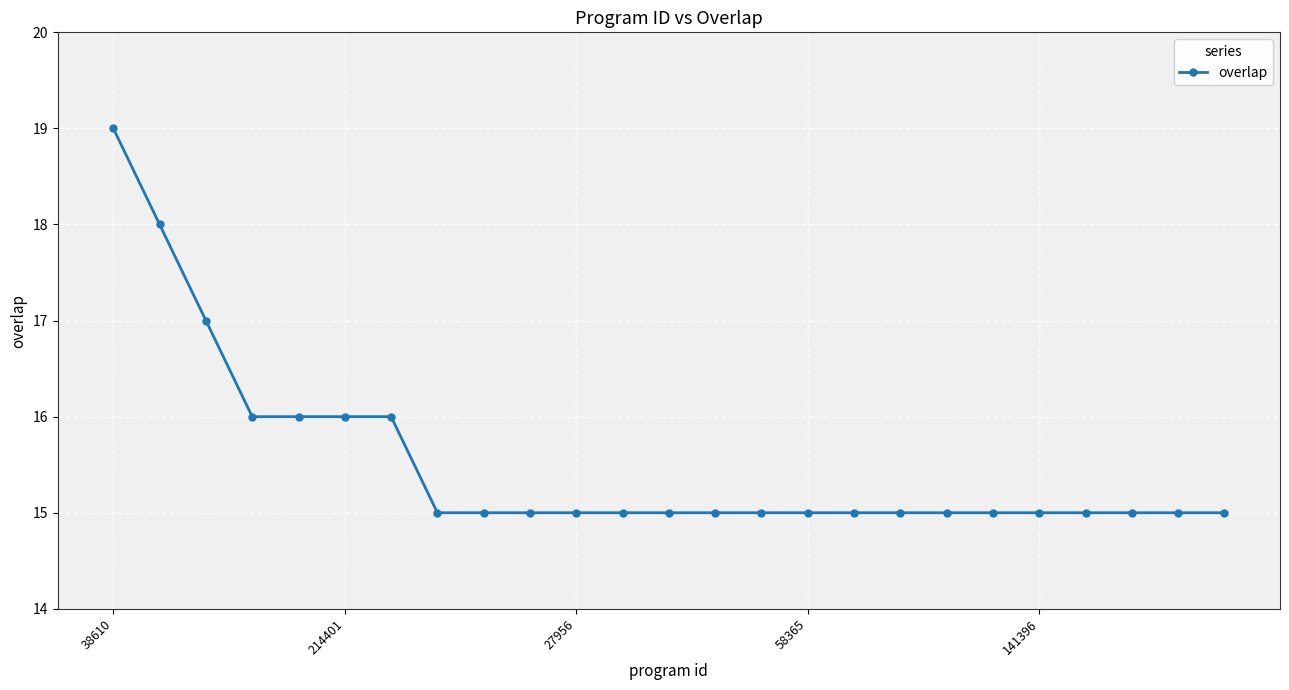

What is the average value?

16